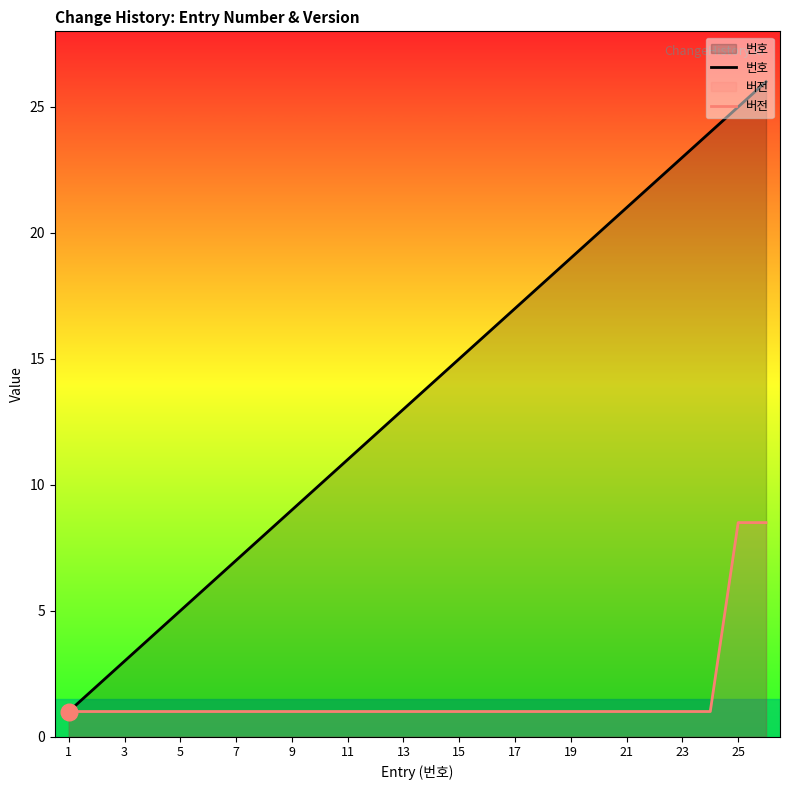

How many lines are shown in the chart?

2